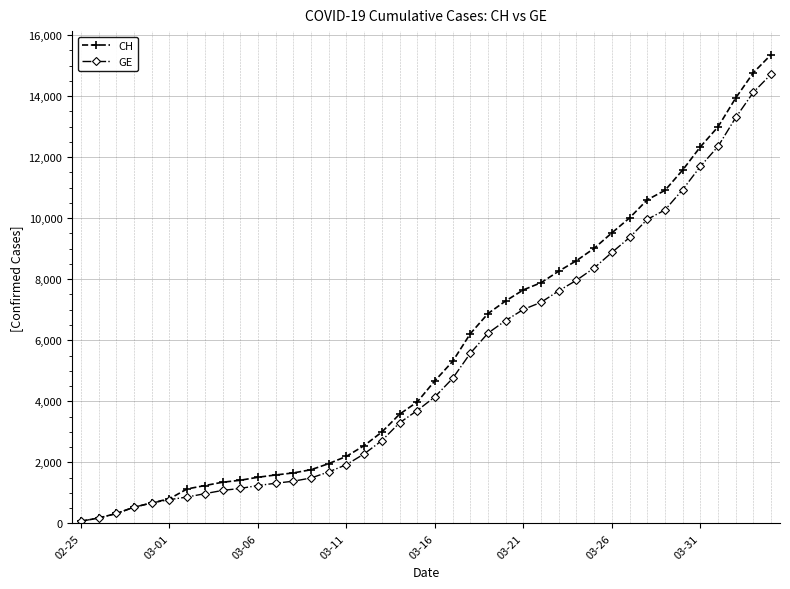

Reading right to left, extract all data points from this chart.

CH: 15359	14768	13939	12992	12336	11576	10910	10601	10008	9518	9012	8607	8264	7886	7651	7289	6875	6215	5307	4674	3979	3576	2993	2548	2197	1959	1759	1654	1587	1512	1414	1349	1240	1130	808	672	532	325	177	72
GE: 14717	14126	13297	12350	11694	10934	10268	9959	9366	8876	8370	7965	7622	7244	7009	6647	6233	5573	4750	4147	3698	3295	2712	2277	1926	1688	1488	1383	1316	1241	1146	1081	974	865	778	672	532	325	177	72